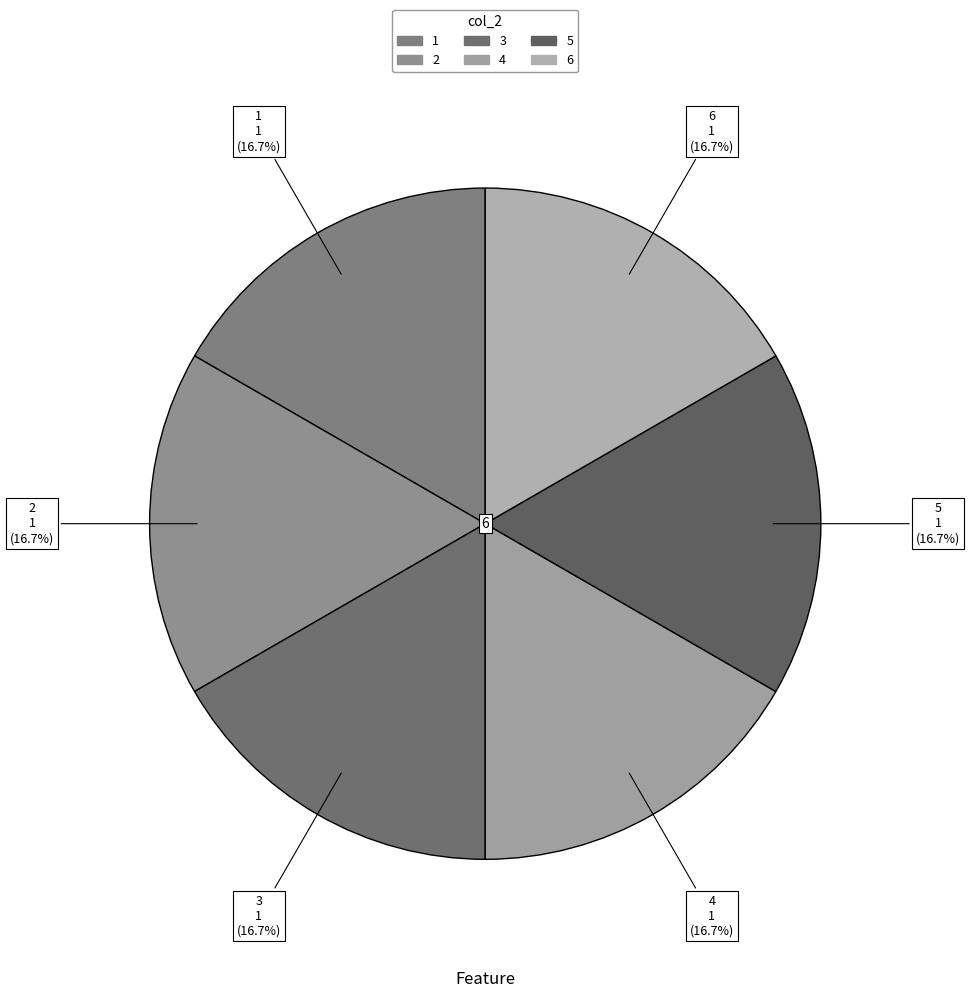

Is there any slice that represents more than half of the pie?

No